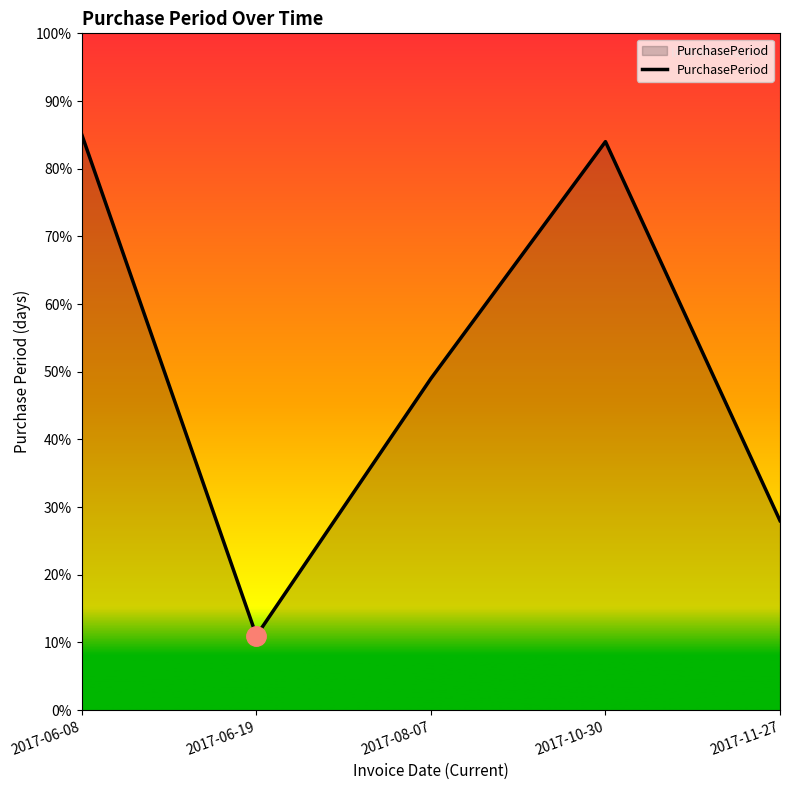

Does the chart display data point markers on the line(s)?

No